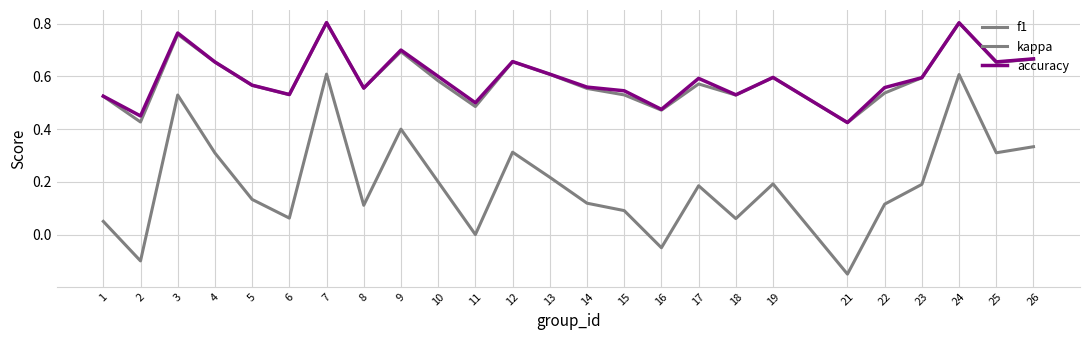

List the labels in order of f1 value, smallest first.

21, 2, 16, 11, 1, 18, 15, 6, 22, 14, 8, 5, 17, 10, 23, 19, 13, 25, 4, 12, 26, 9, 3, 24, 7